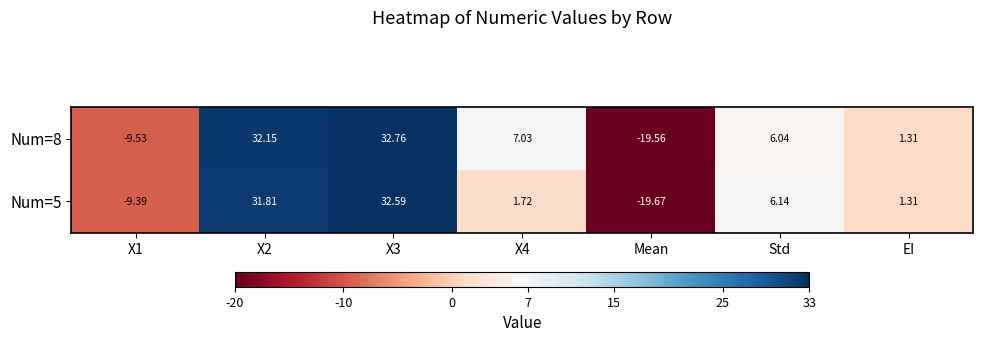

Is the value of Num=8 at Mean greater than the value of Num=5 at EI?

No